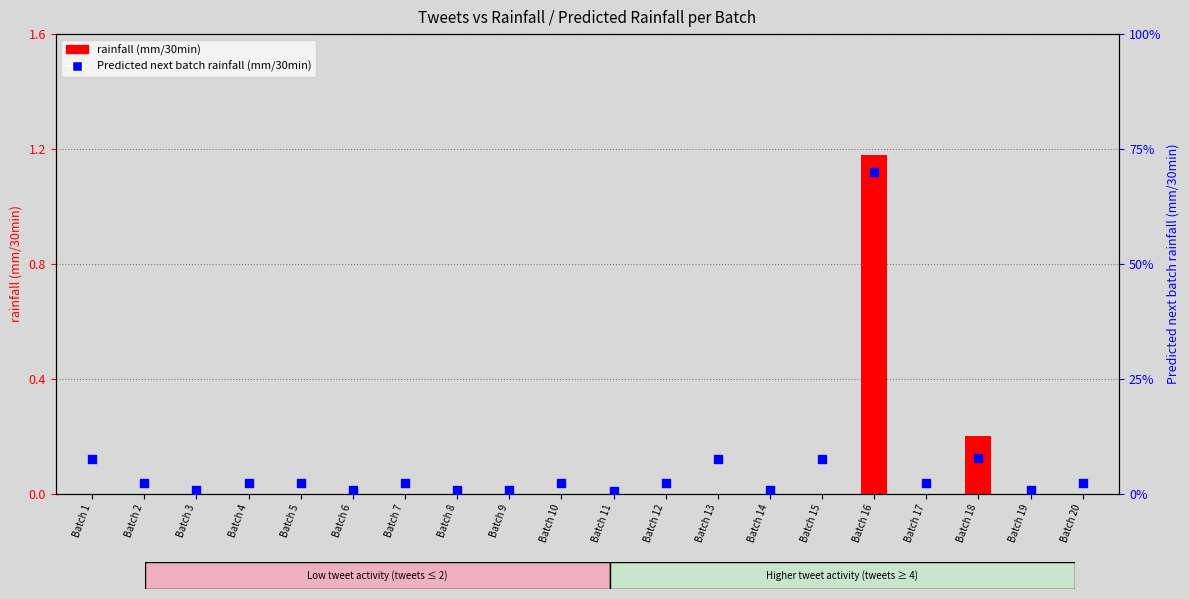

Which series has the largest total across all categories?

Predicted next batch rainfall (mm/30min)